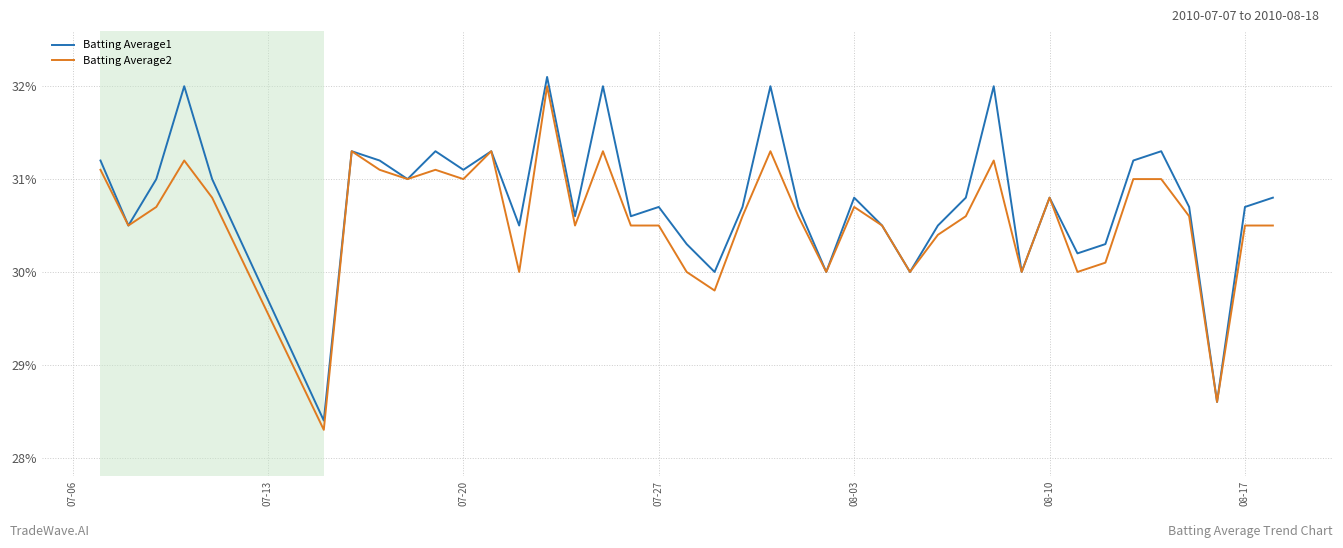

List the series in order of their overall mean, lowest first.

Batting Average2, Batting Average1